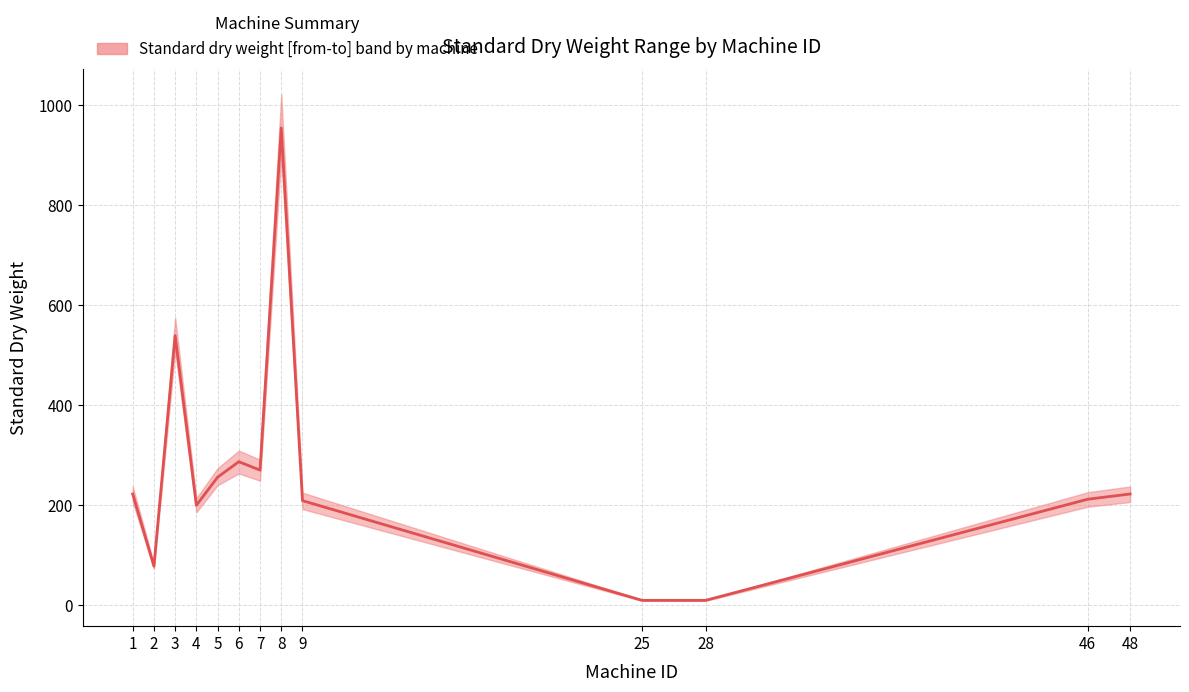

How many lines are shown in the chart?

1